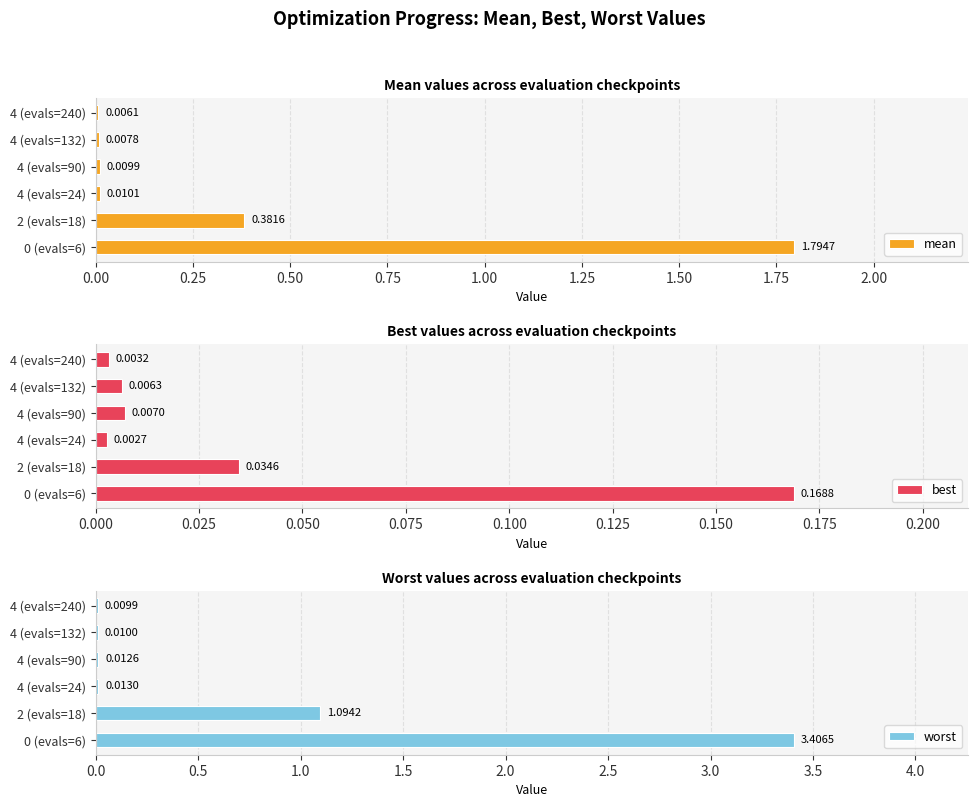

List the series in order of their overall mean, highest first.

worst, mean, best